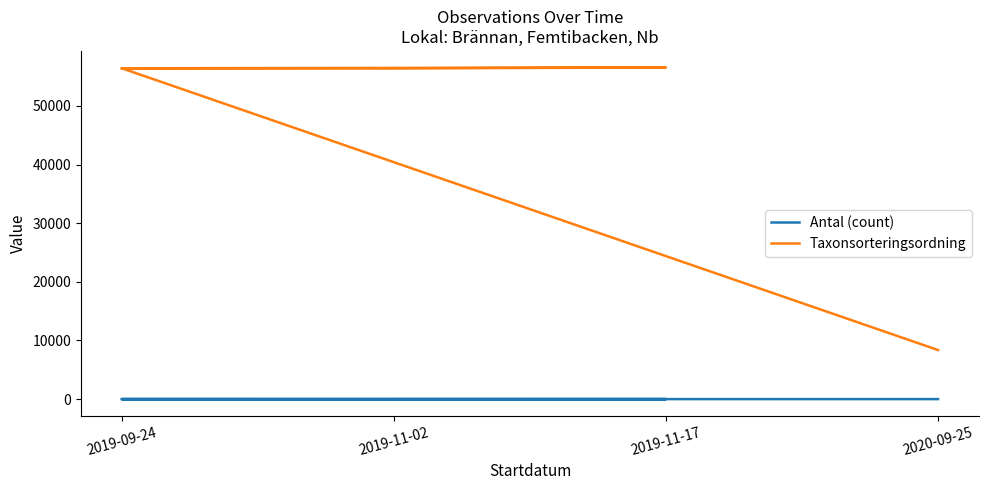

Between 2019-11-02 and 2019-11-17, which series saw the biggest shift?

Taxonsorteringsordning